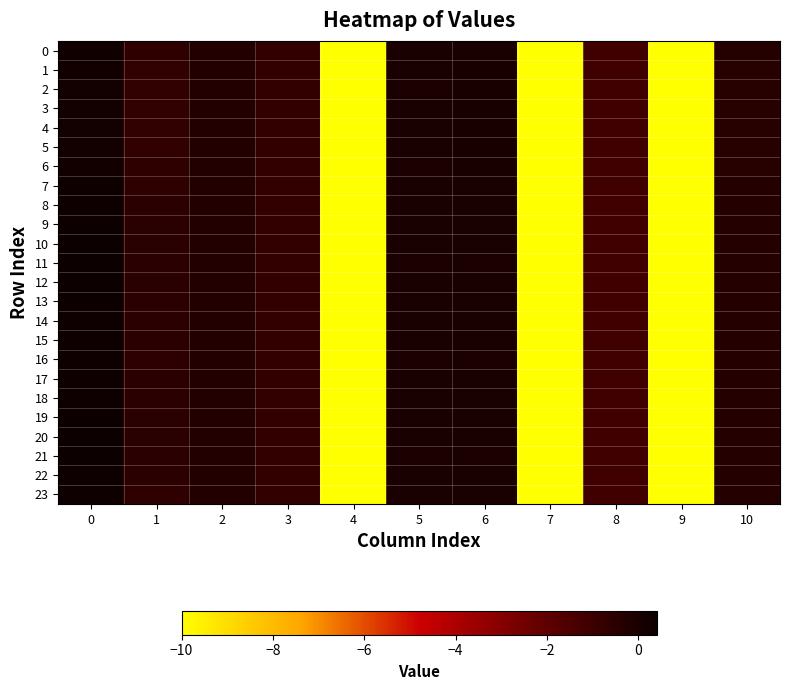

Rank the series by their maximum value, from highest to lowest.

20, 21, 10, 11, 19, 12, 9, 13, 8, 14, 18, 22, 15, 16, 17, 7, 23, 0, 6, 1, 2, 5, 3, 4